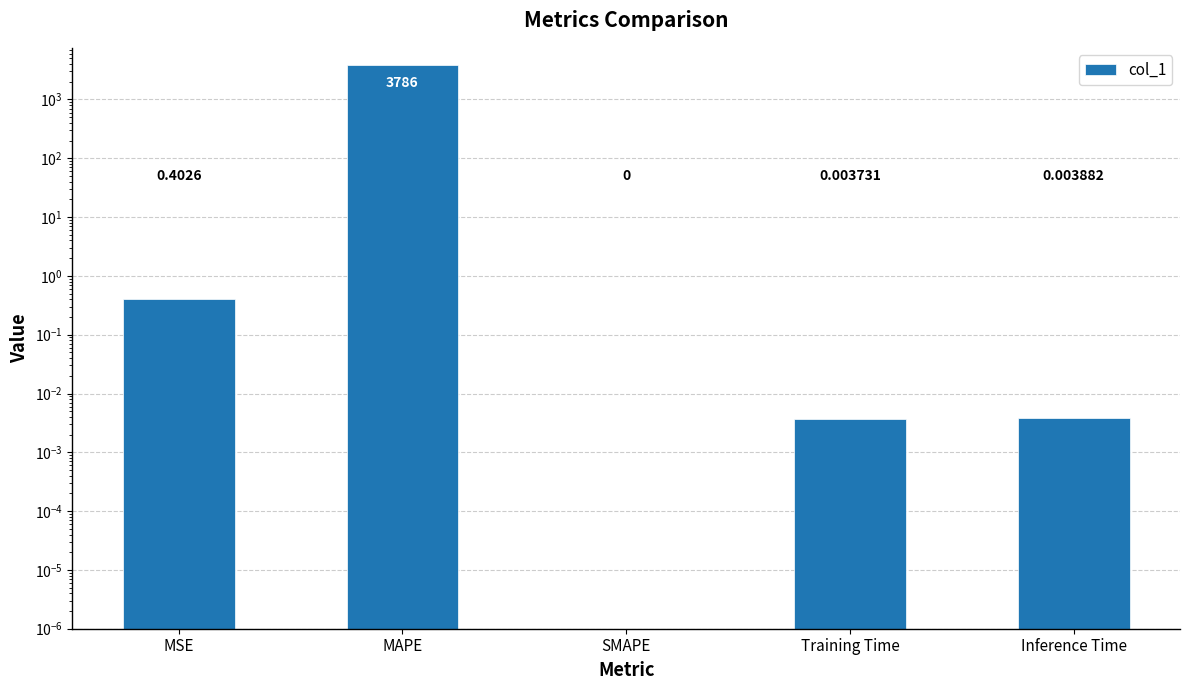

Rank the categories by value from lowest to highest.

SMAPE, Training Time, Inference Time, MSE, MAPE